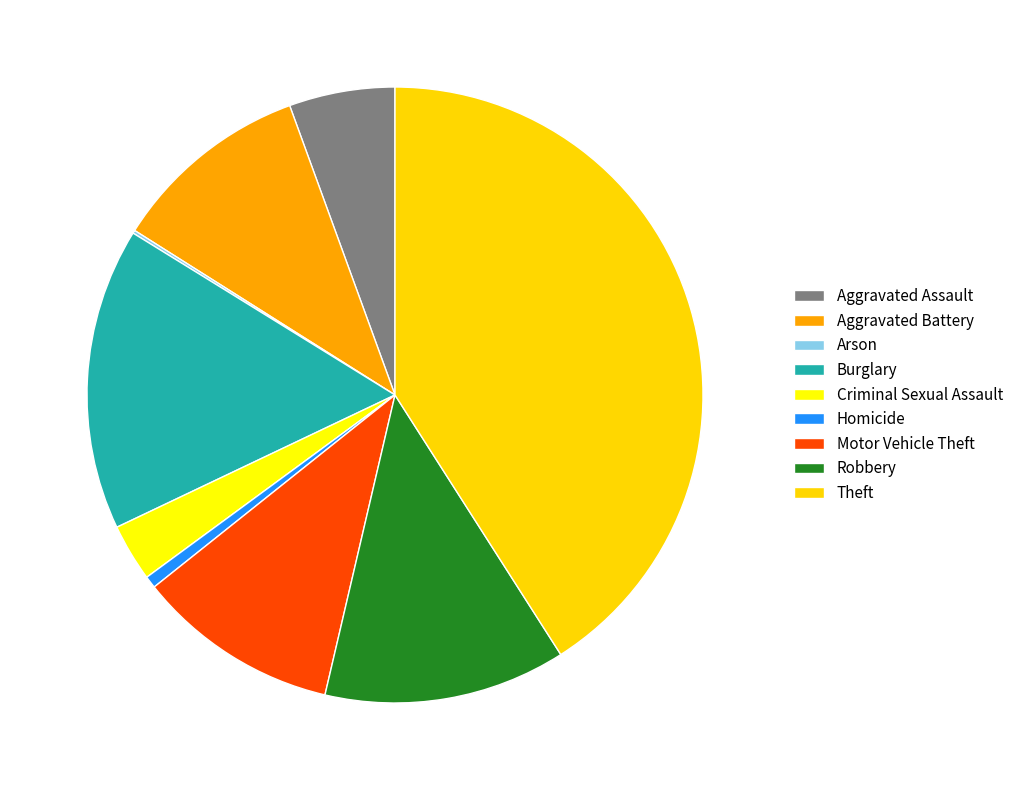

The Criminal Sexual Assault slice represents 13% of the pie. True or false?

False